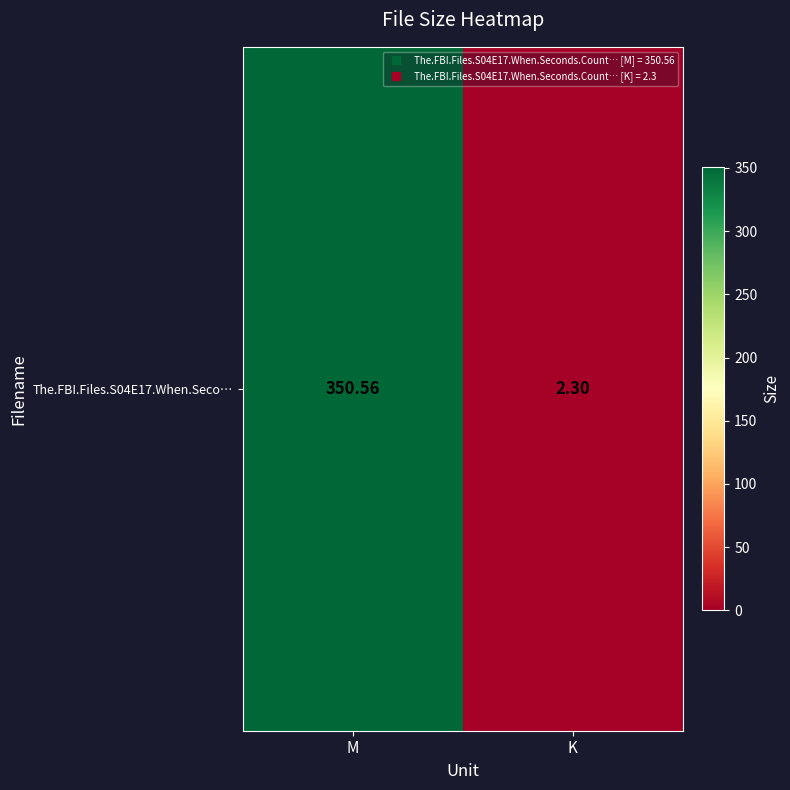

The value at M is 146.2. True or false?

False